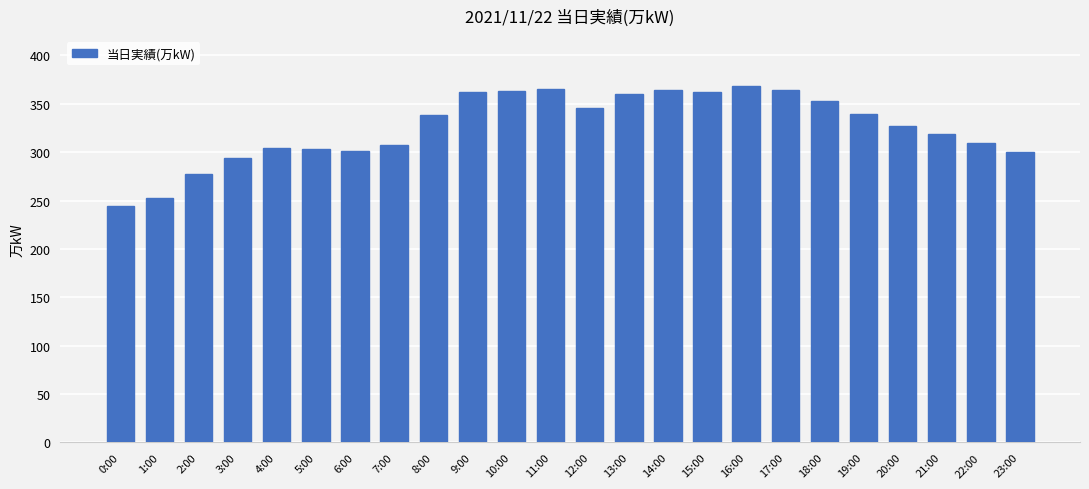

How many bars are there in total?

24